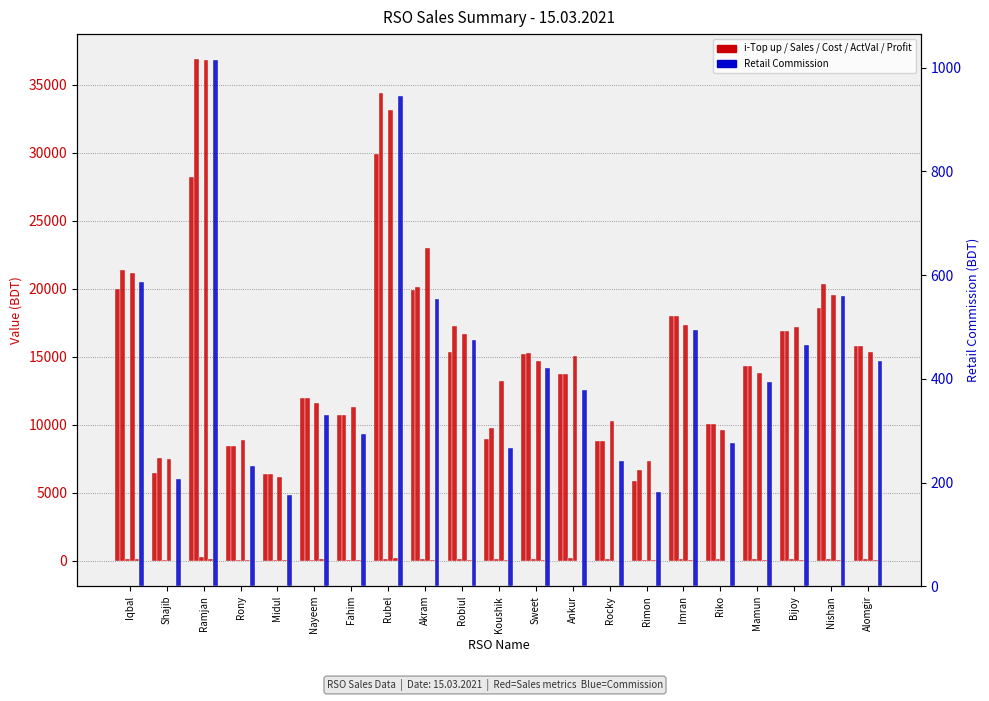

Between Koushik and Akram, which is larger?

Akram